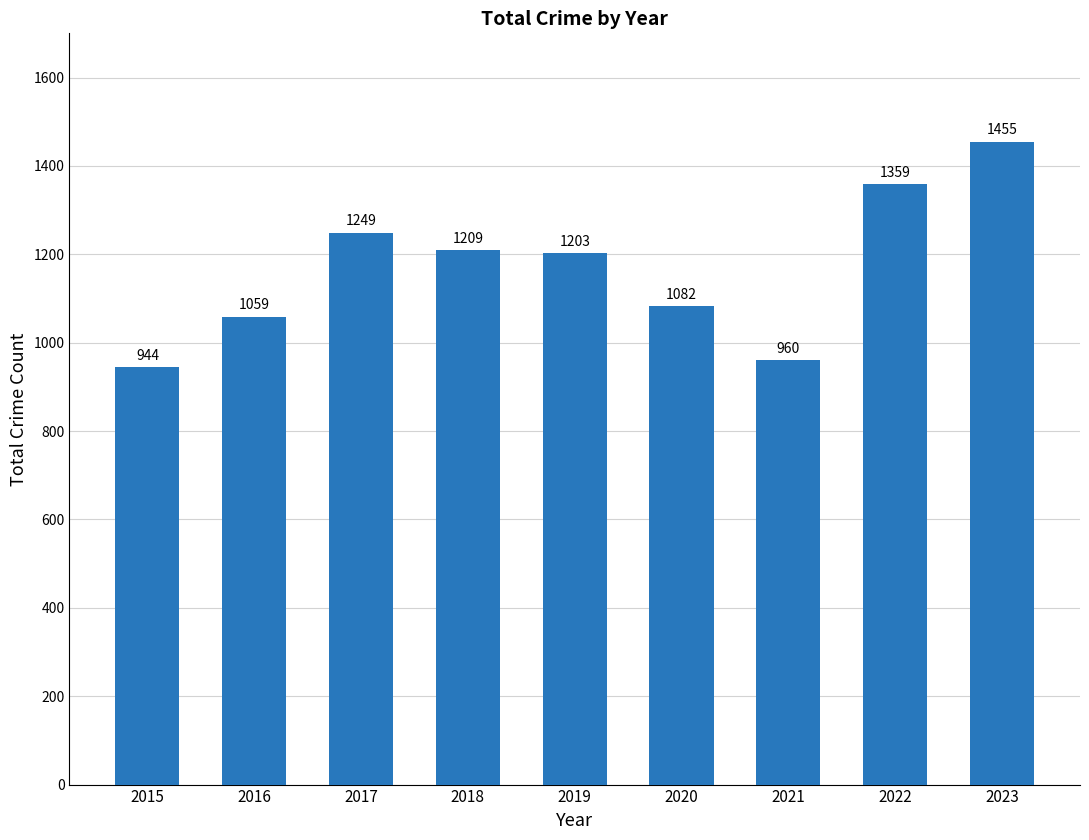

What is the difference between the second highest and second lowest values?

399